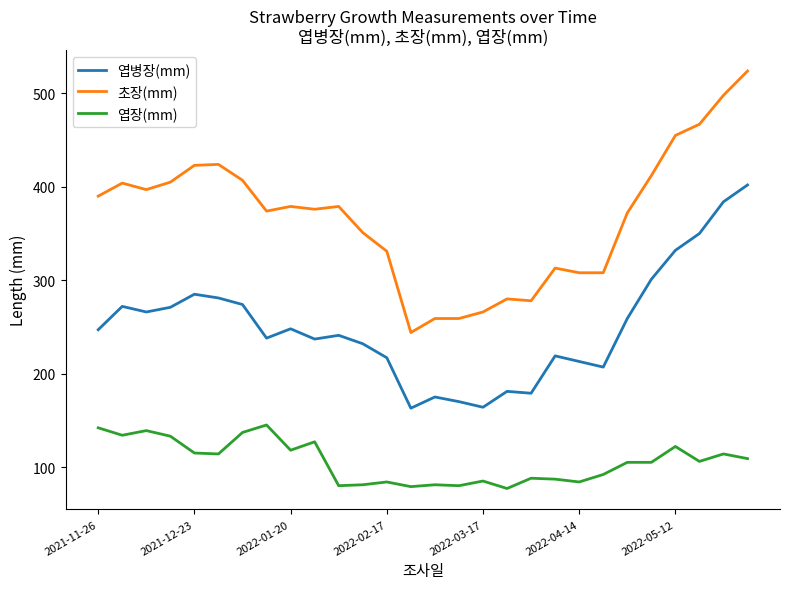

True or false: 엽장(mm) and 엽병장(mm) cross at least once.

False